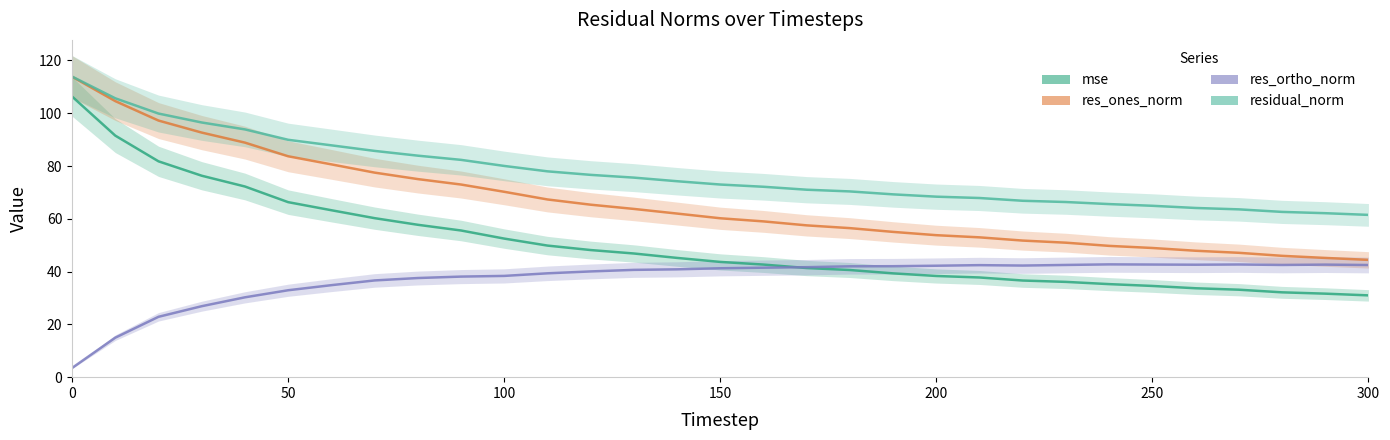

What is the minimum value for res_ones_norm?

44.4